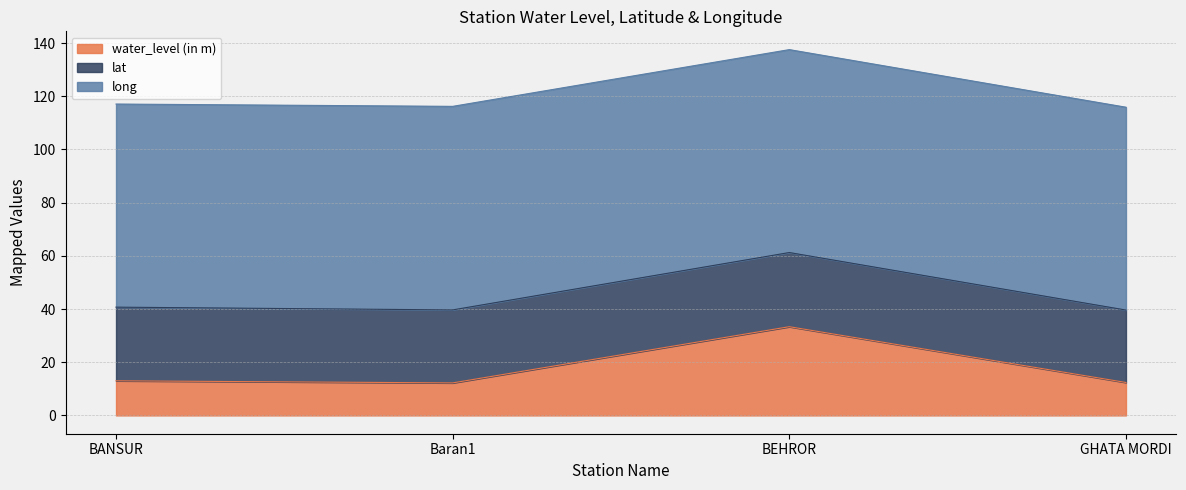

Is the value of long at BANSUR greater than the value of lat at GHATA MORDI?

Yes